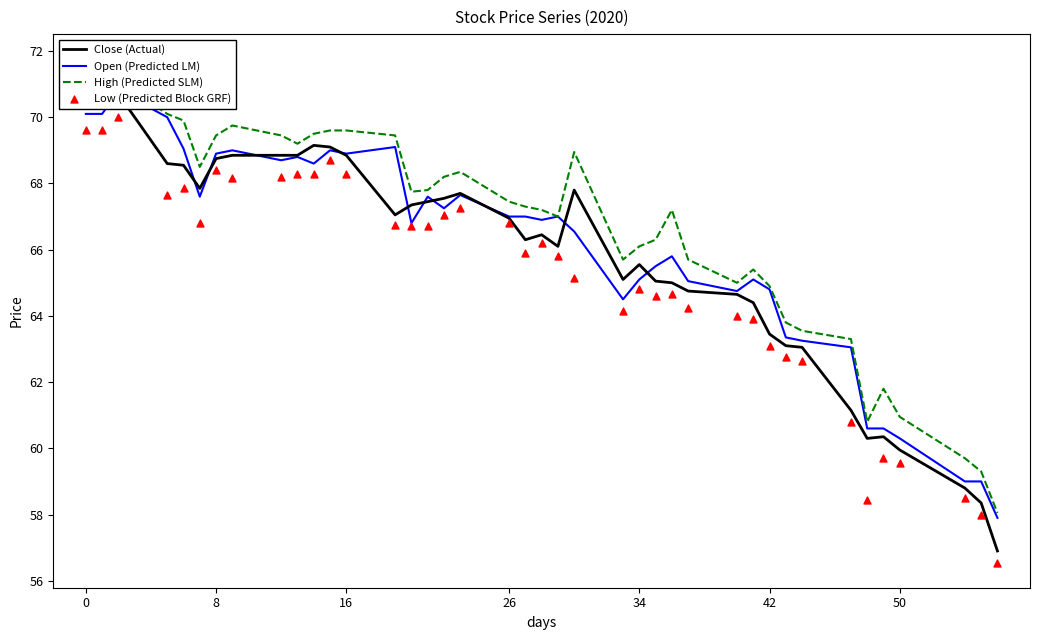

Which series contains the lowest Y value?

Low (Predicted Block GRF)